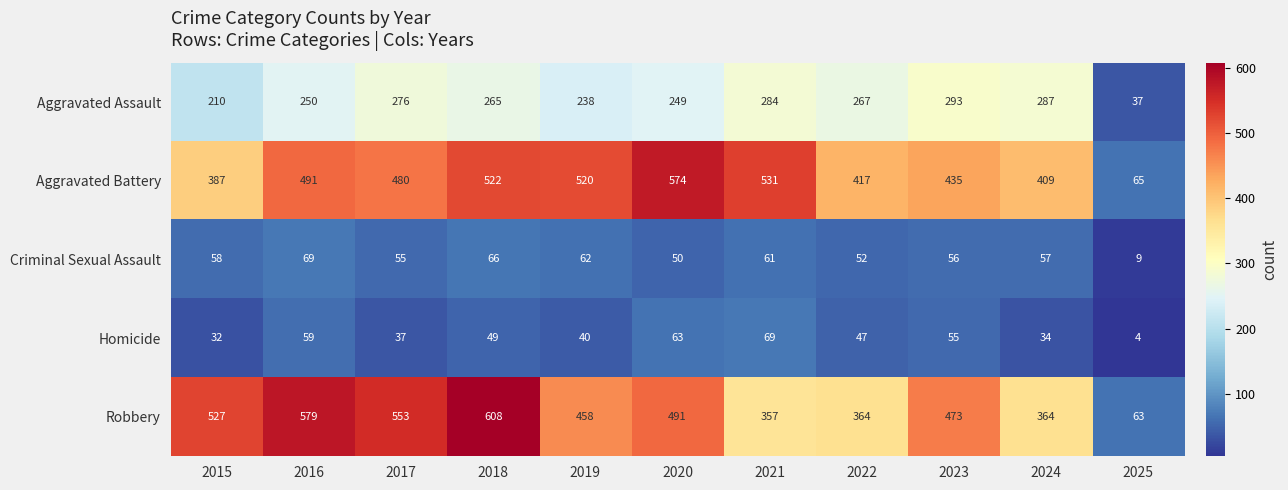

What is the difference between the Homicide values at 2022 and 2016?

12